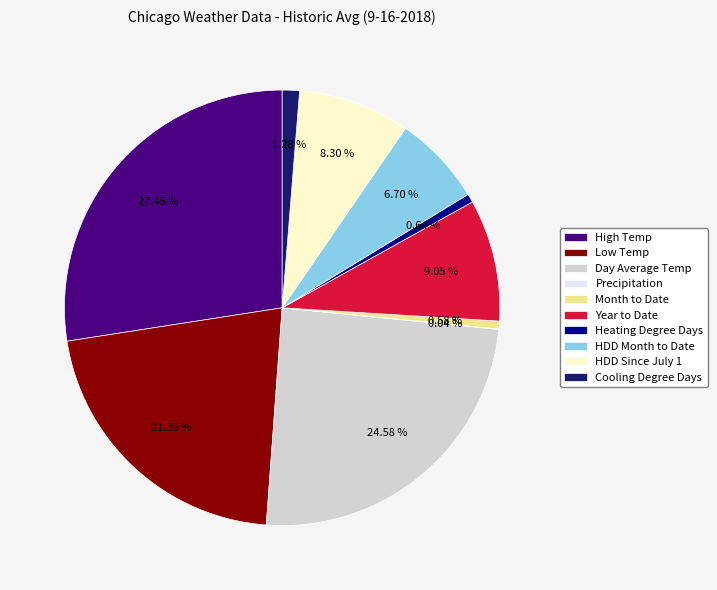

Is there any slice that represents more than half of the pie?

No